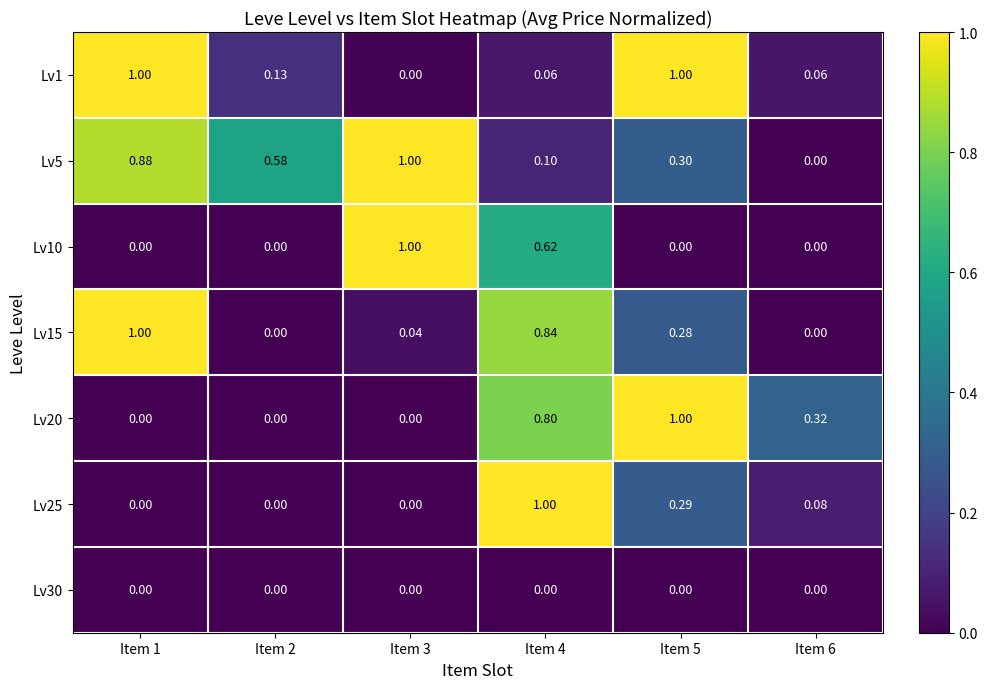

What is the maximum value shown in the chart?

1.0